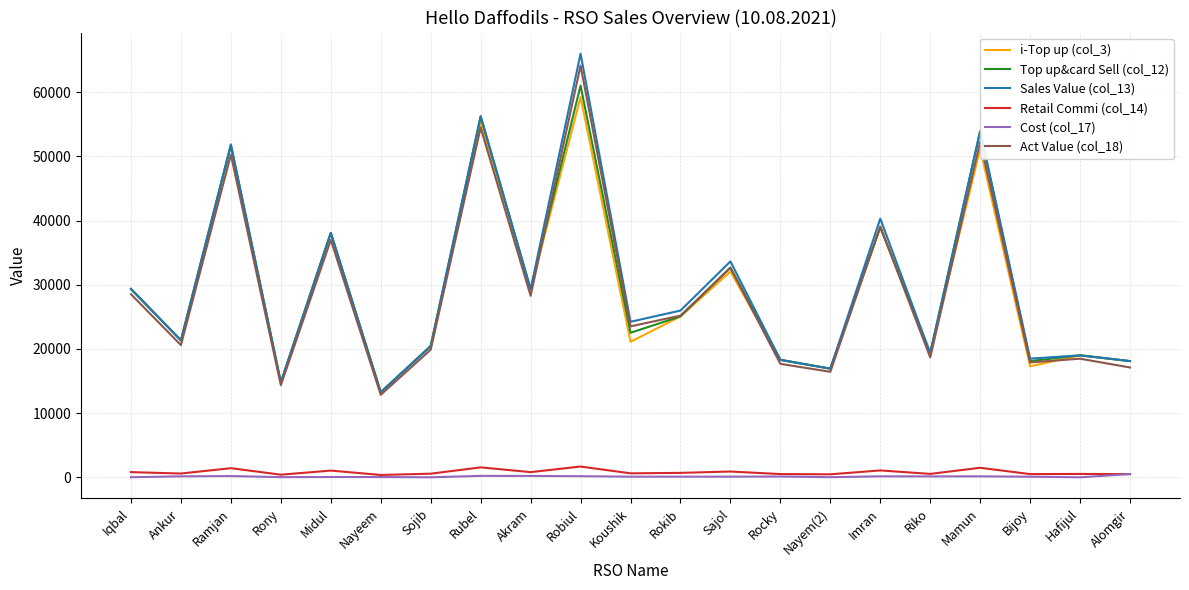

The Retail Commi (col_14) series shows 689.6 at Rokib. True or false?

True